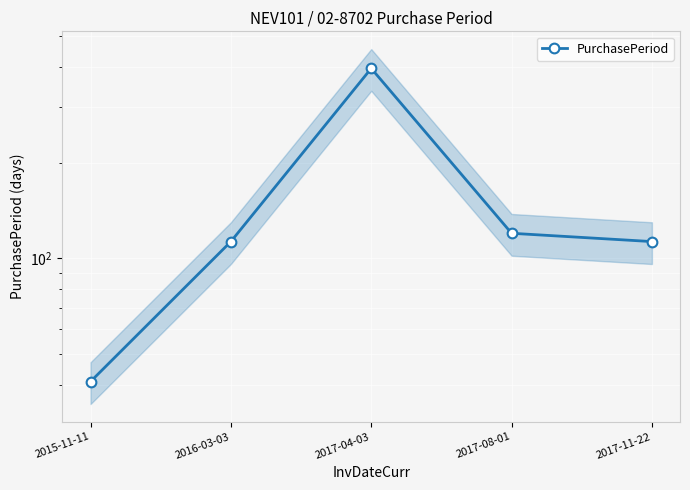

Between 2017-04-03 and 2016-03-03, which is larger?

2017-04-03